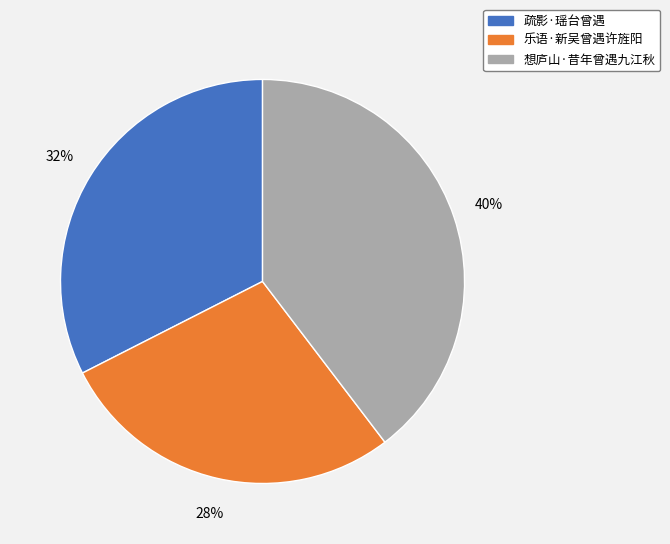

Which category has the biggest portion of the pie?

想庐山·昔年曾遇九江秋